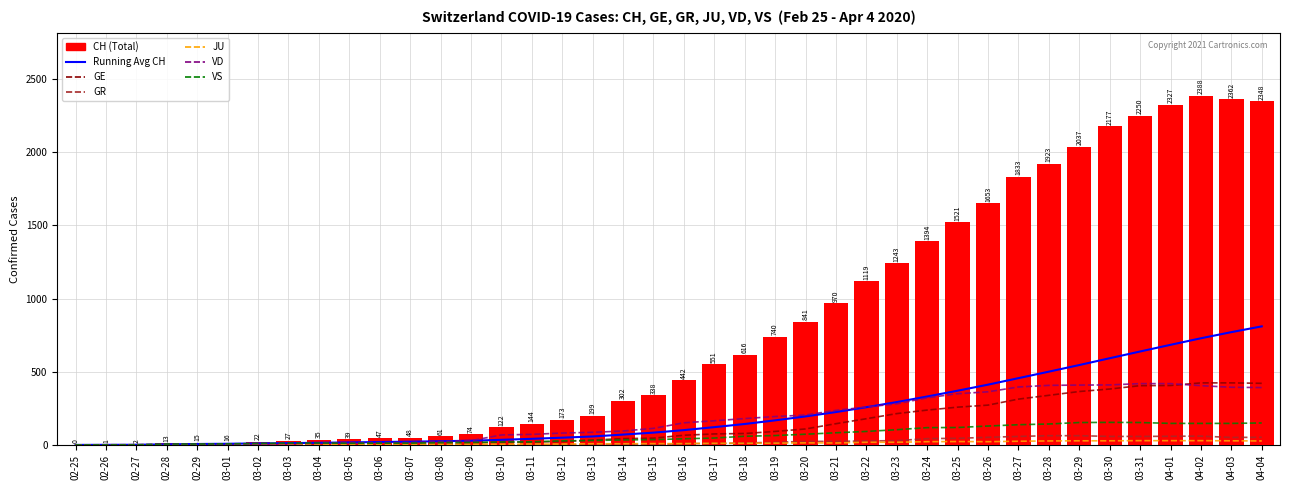

At how many categories does at least one series exceed 2212?

5